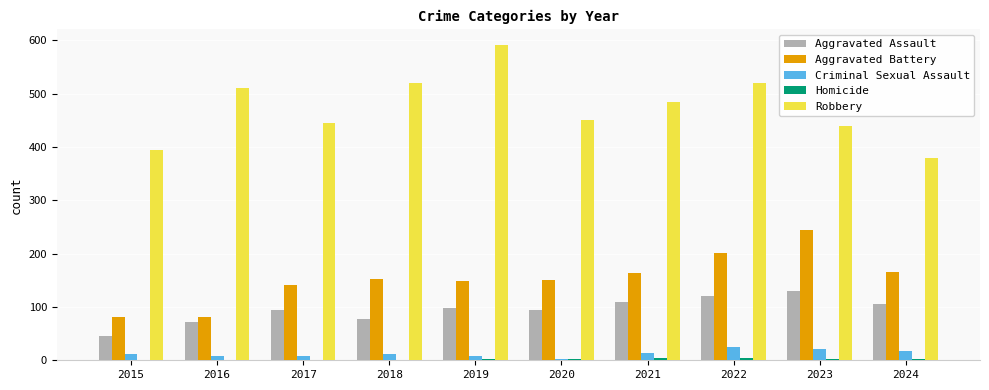

The Aggravated Assault series shows 105 at 2024. True or false?

True